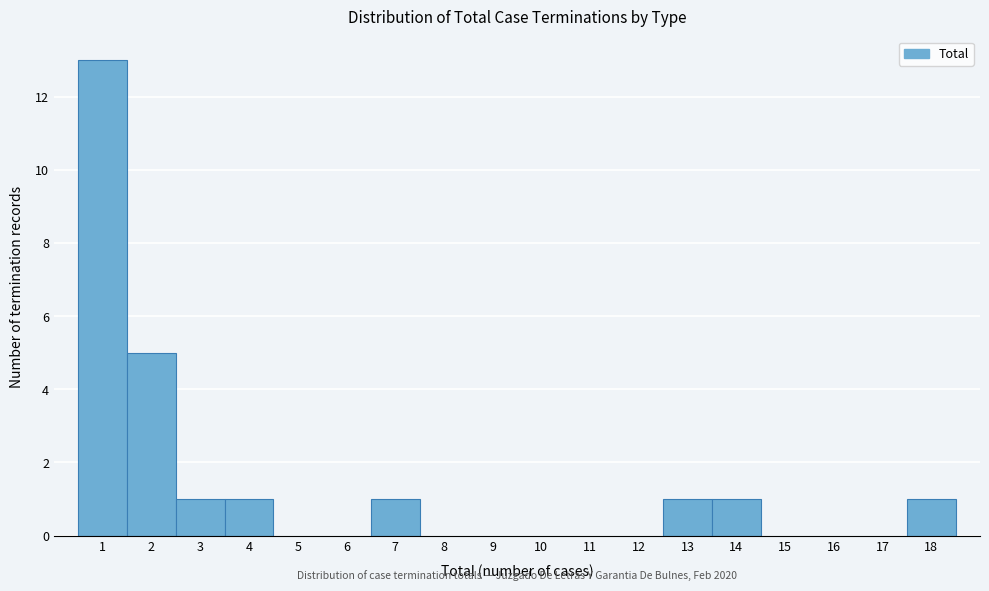

Which range on the x-axis has the tallest bar?

0.5 to 1.5